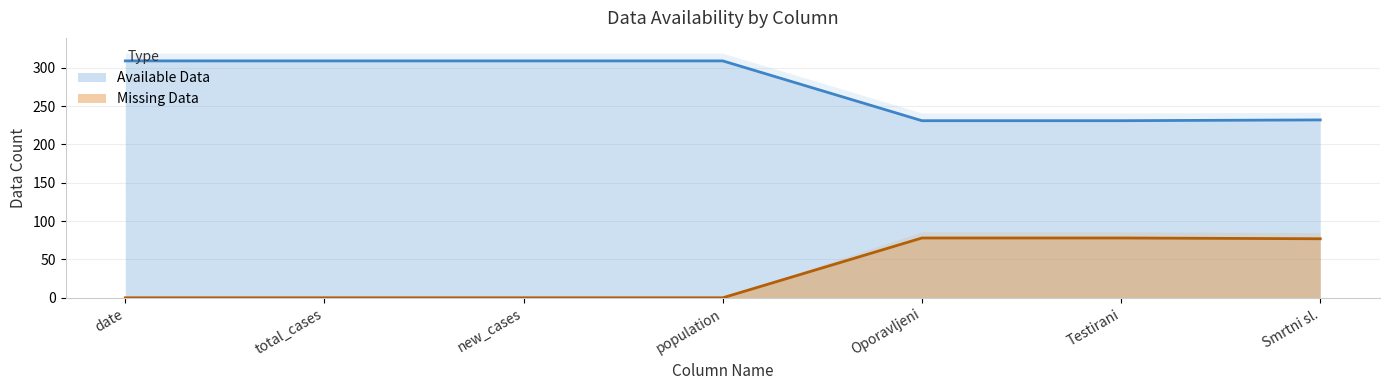

True or false: Missing Data and Available Data cross at least once.

False